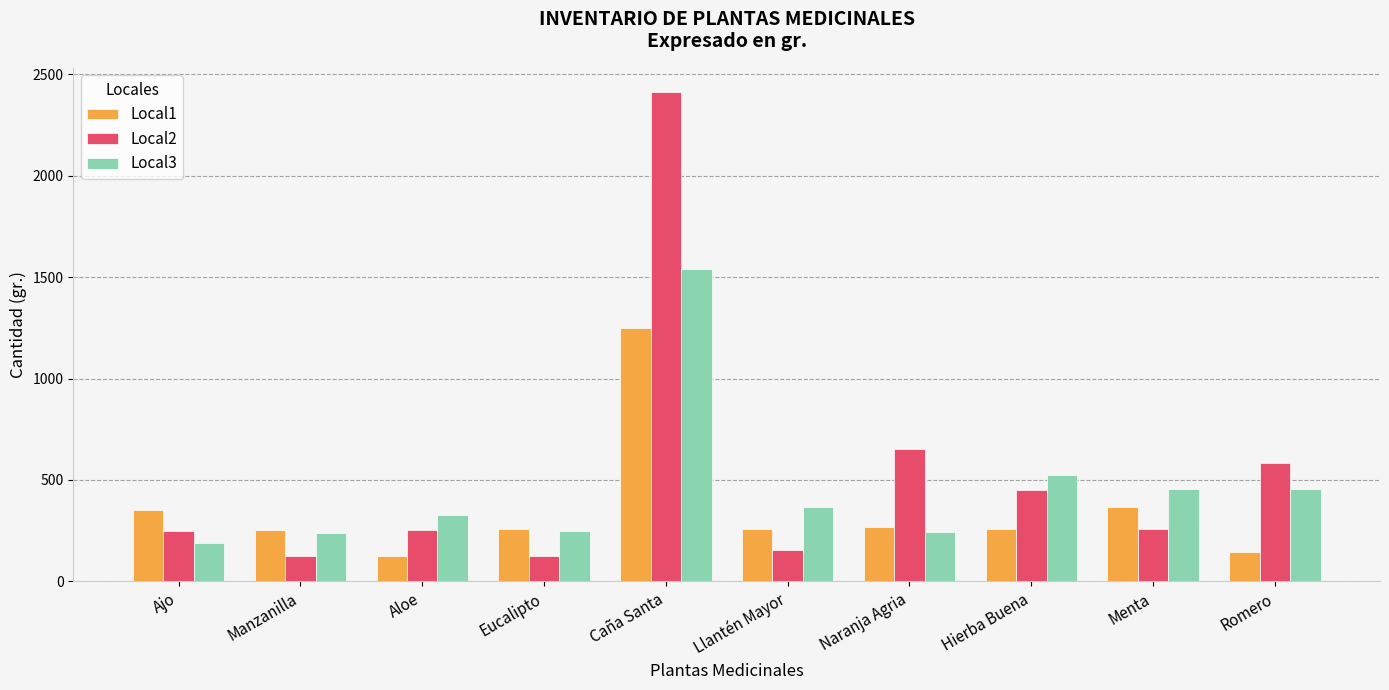

Which series has the largest range (max minus min)?

Local2